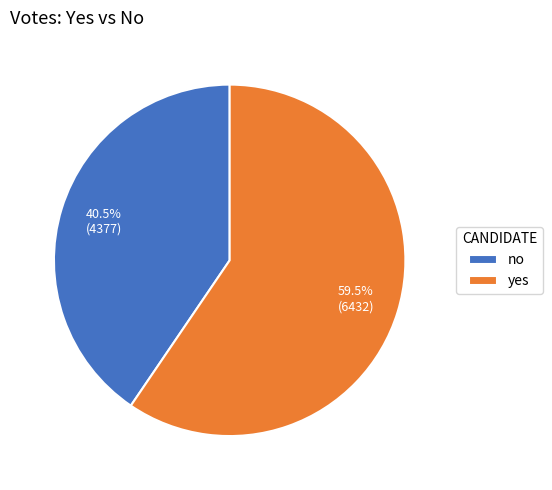

Between no and yes, which is larger?

yes